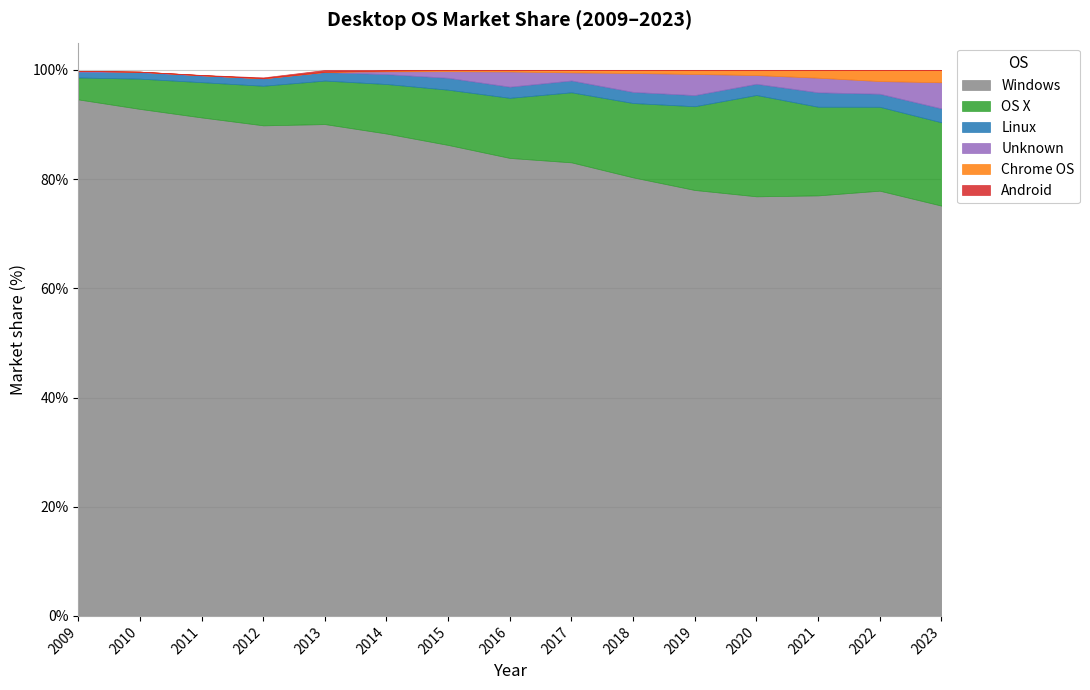

What is the total value across all series at 2009?

99.8